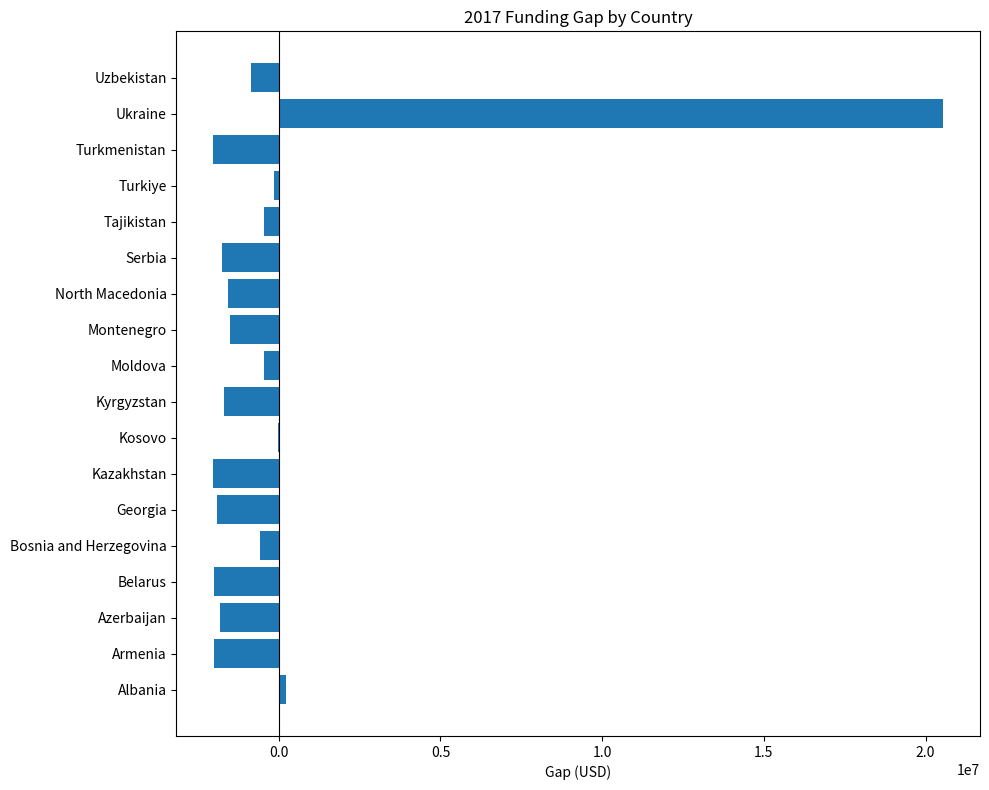

At which category does the chart reach its peak across all series?

Ukraine